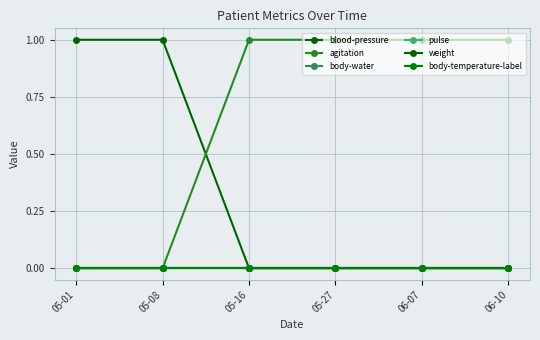

Which category has the lowest value across all series?

05-16